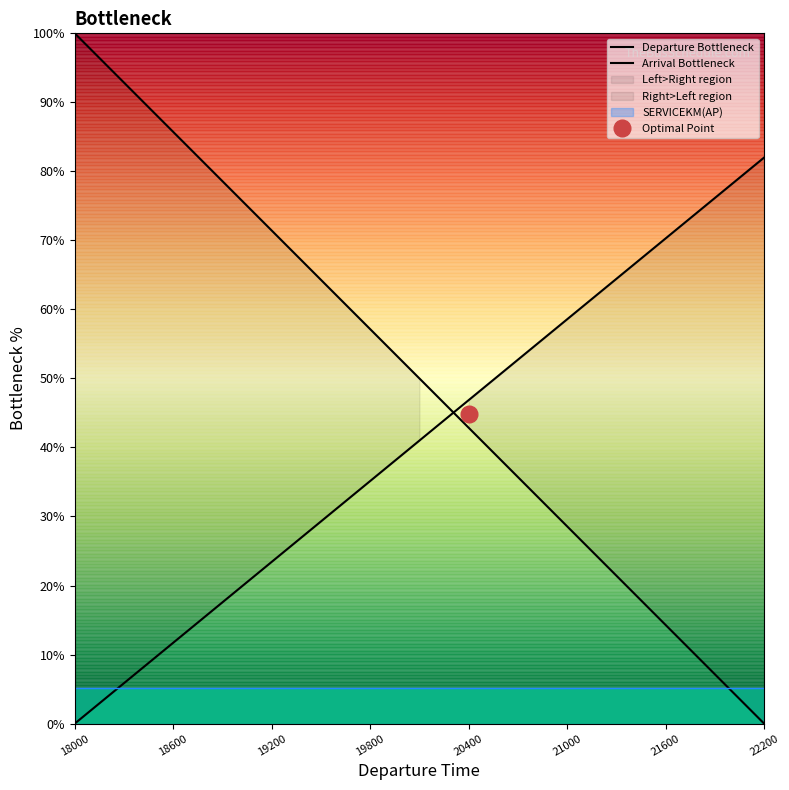

Which series has the largest range (max minus min)?

Departure Bottleneck